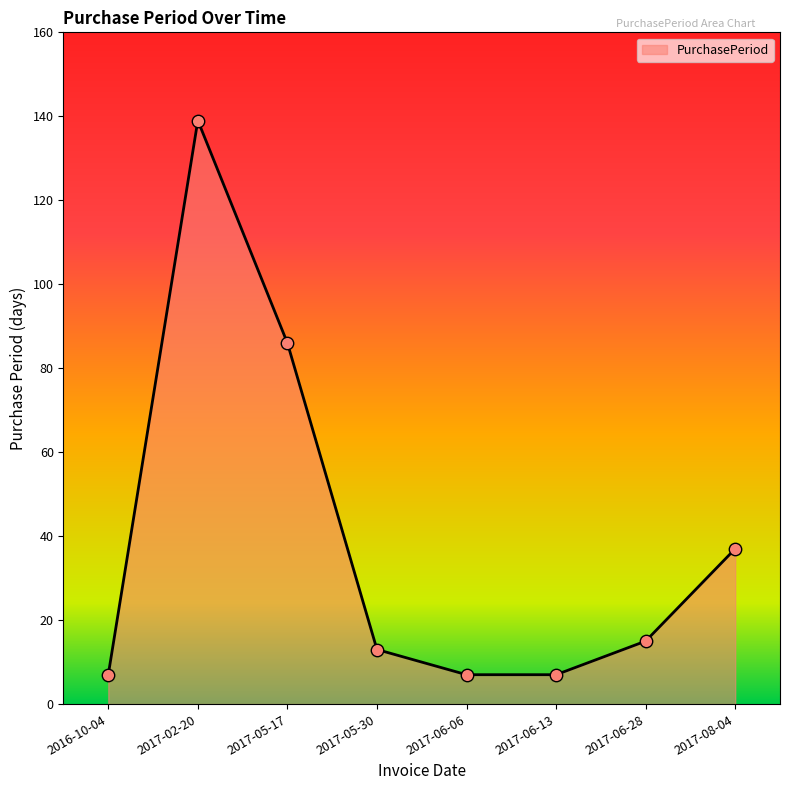

What is the ratio of the value at 2017-06-06 to the value at 2017-02-20?

0.1